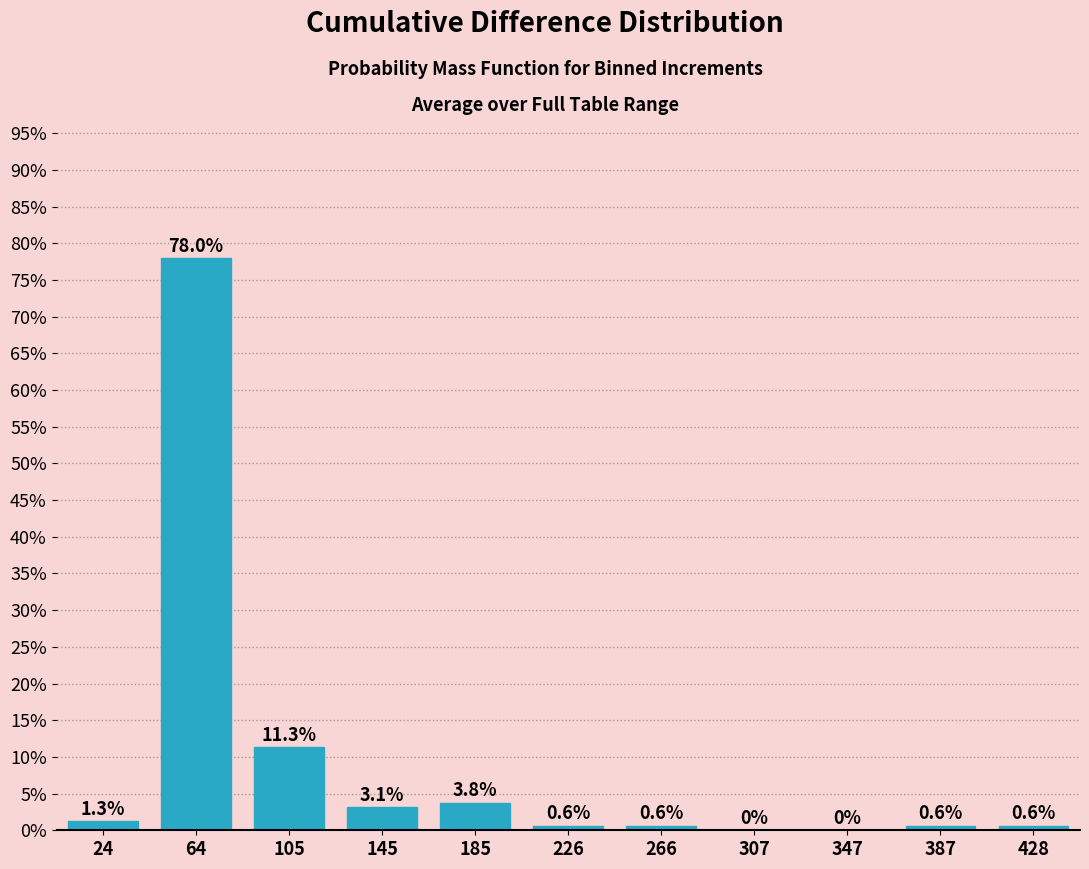

Reading left to right, what are all the values shown in this chart?

24=1.3	64=78.0	105=11.3	145=3.1	185=3.8	226=0.6	266=0.6	307=0.0	347=0.0	387=0.6	428=0.6